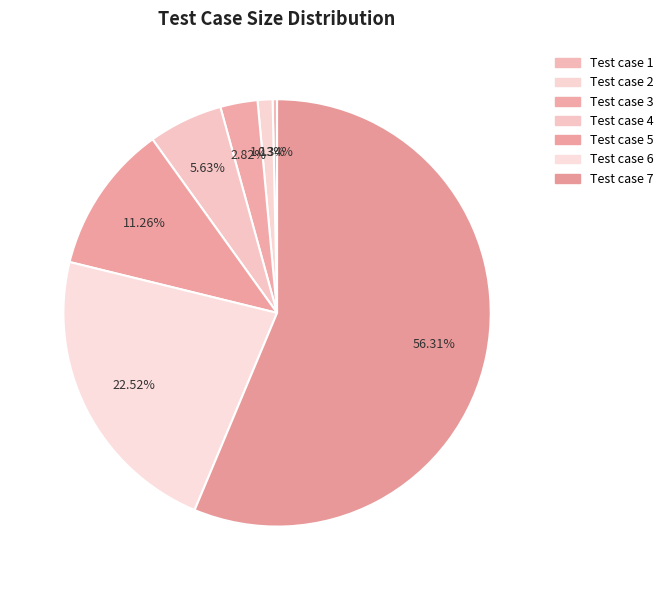

Count the number of slices in the pie.

7